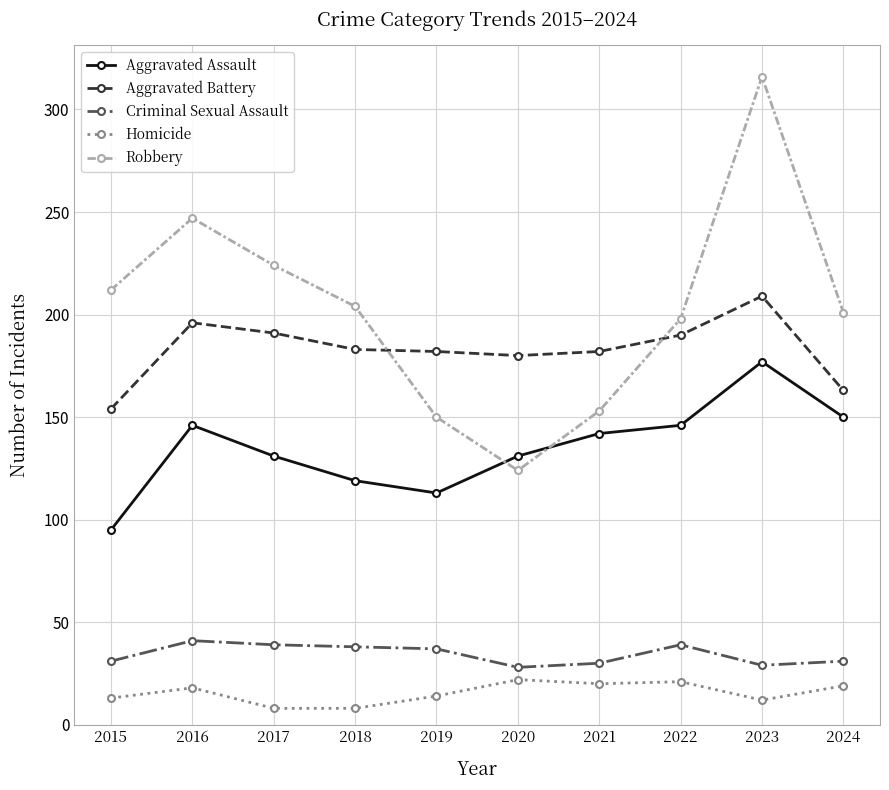

True or false: Robbery has a value of 153 at 2021.

True